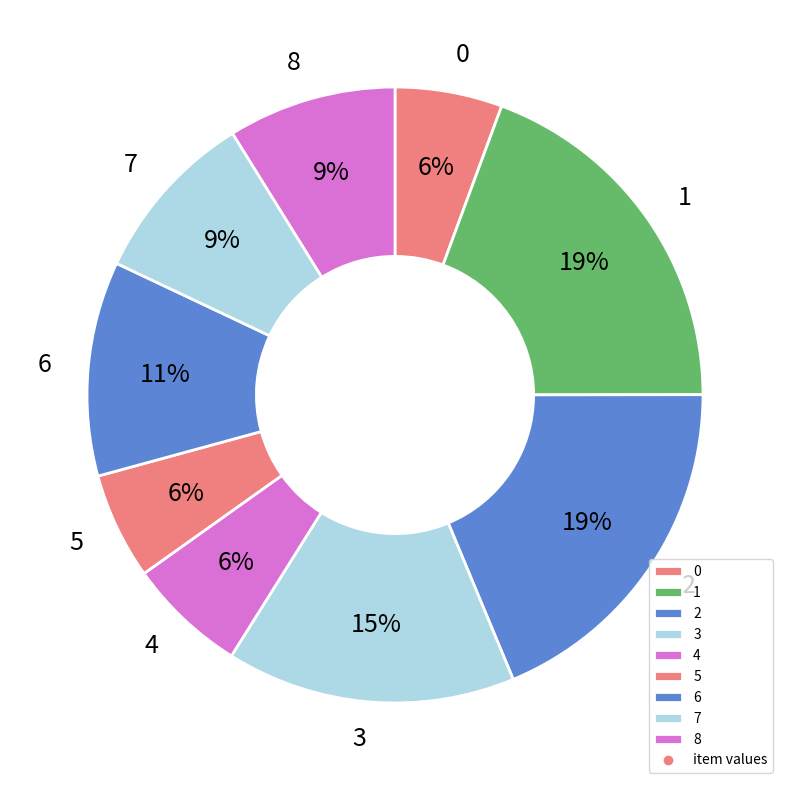

How many segments does this pie chart have?

9